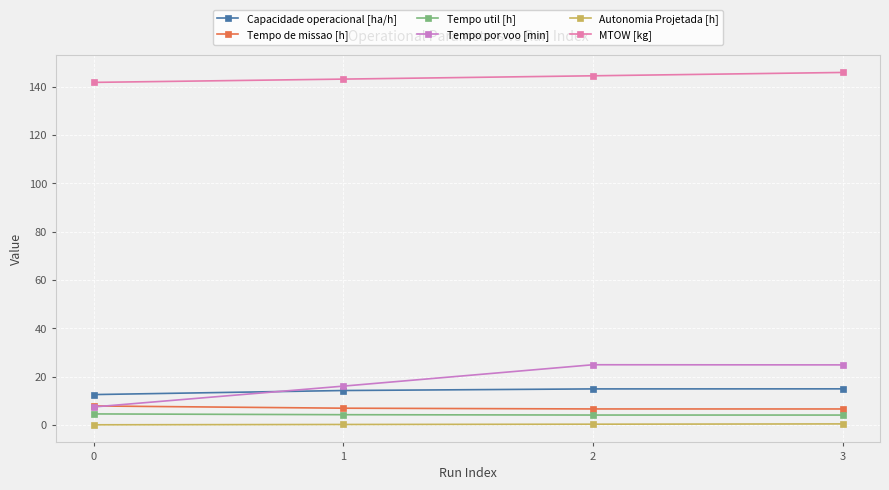

What is the minimum value for Capacidade operacional [ha/h]?

12.6